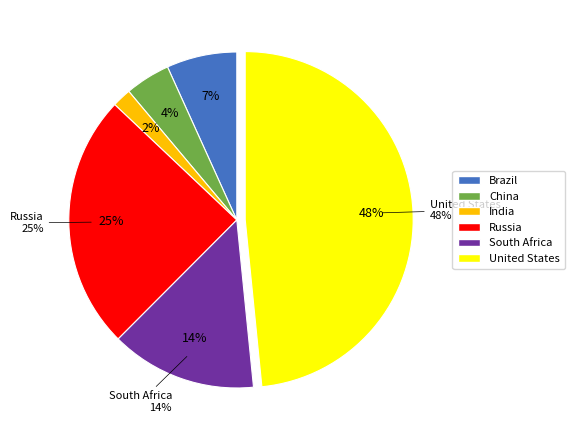

To the nearest percent, what portion does India represent?

2%